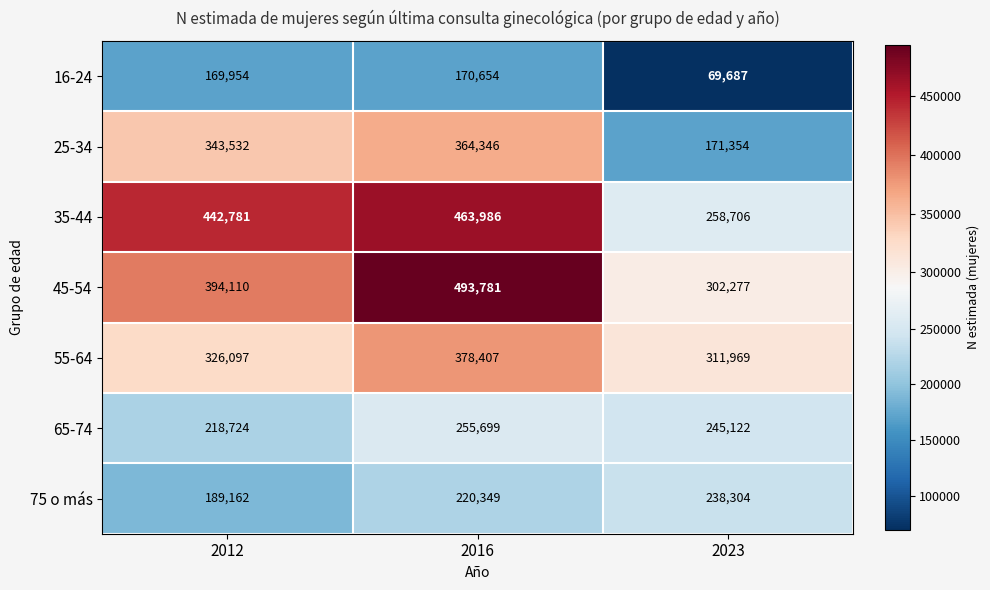

What is the difference between the maximum and minimum values in the 45-54 series?

191504